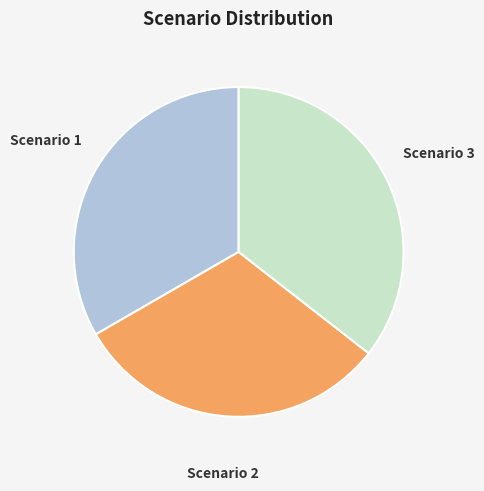

Do Scenario 2 and Scenario 3 together represent more than half of the pie?

Yes